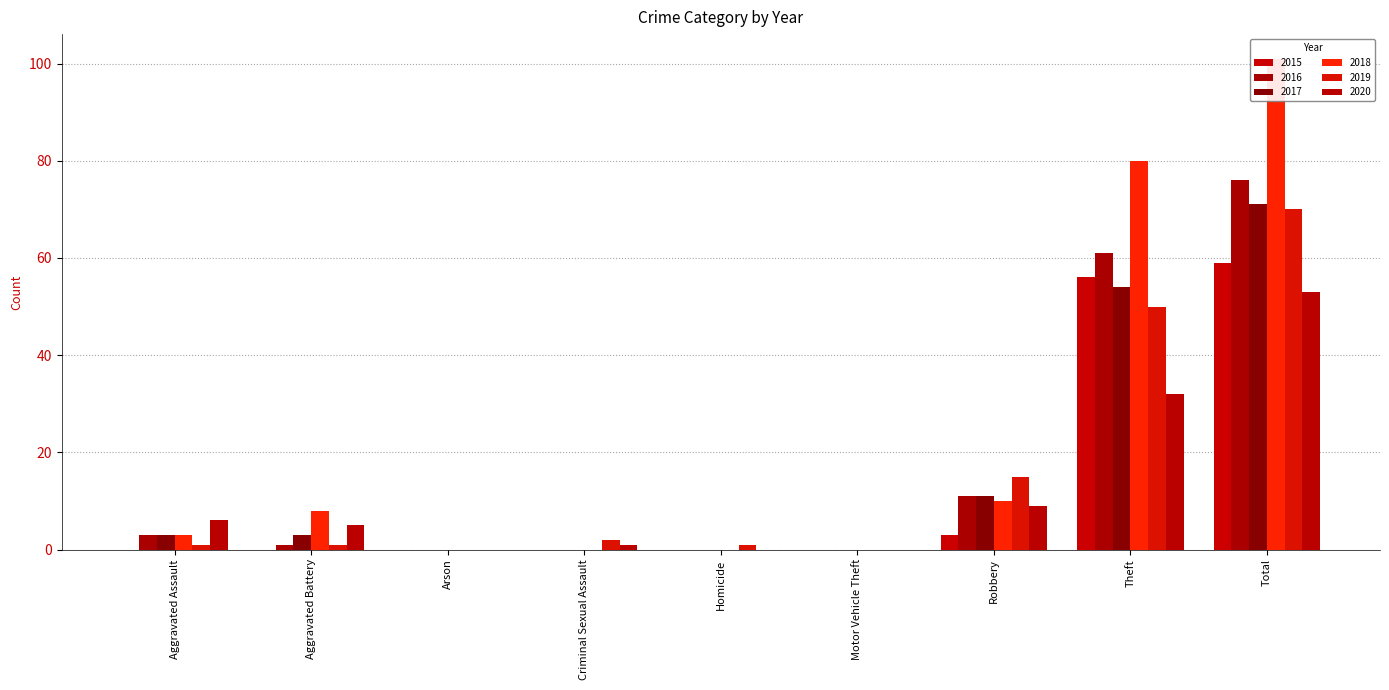

The value of 2017 at Aggravated Assault is 3. True or false?

True